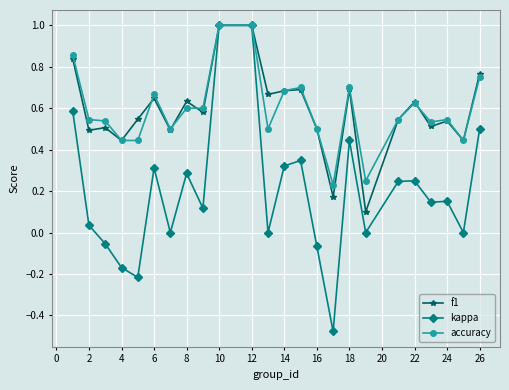

What is the greatest value displayed?

1.0